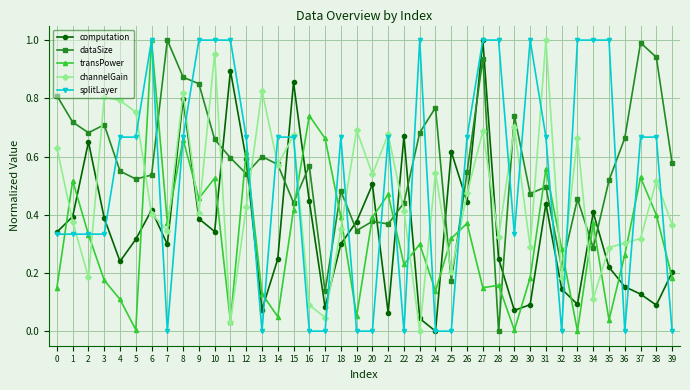

Is the value of splitLayer at 19 greater than the value of channelGain at 25?

No